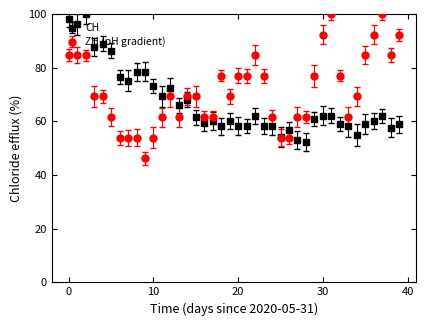

True or false: ZH (pH gradient) has more than 0 interior local peaks.

True